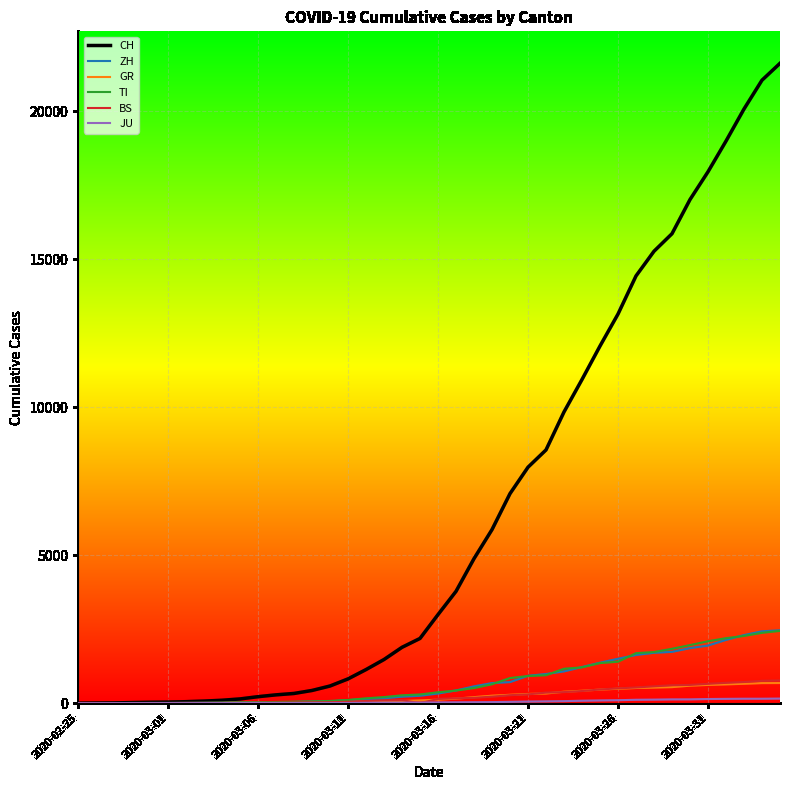

Which series has the largest range (max minus min)?

CH